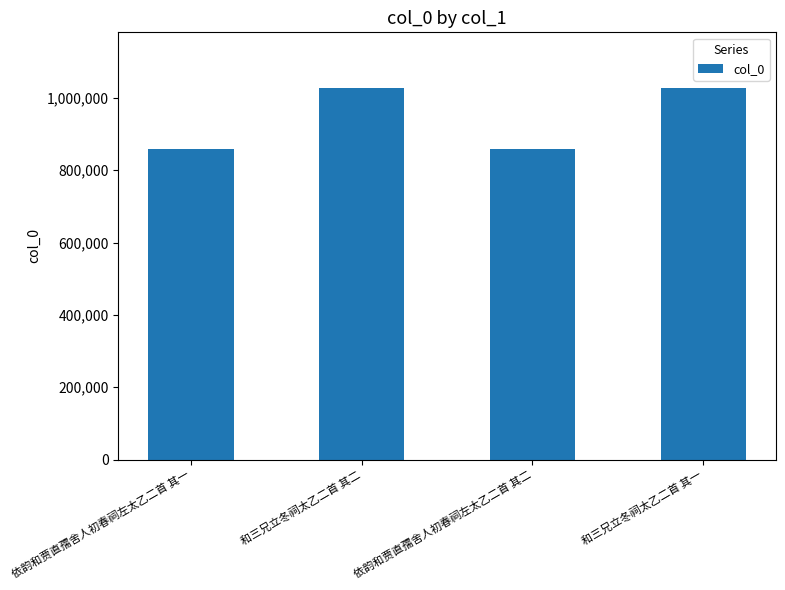

At which label is the value closest to 942233?

和三兄立冬祠太乙二首 其二